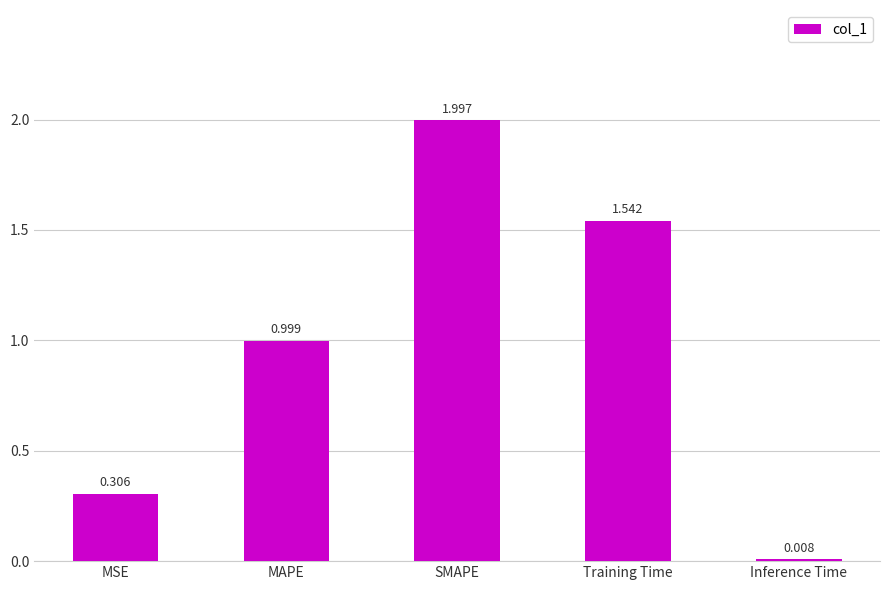

What is the difference between the maximum and second lowest values?

1.7